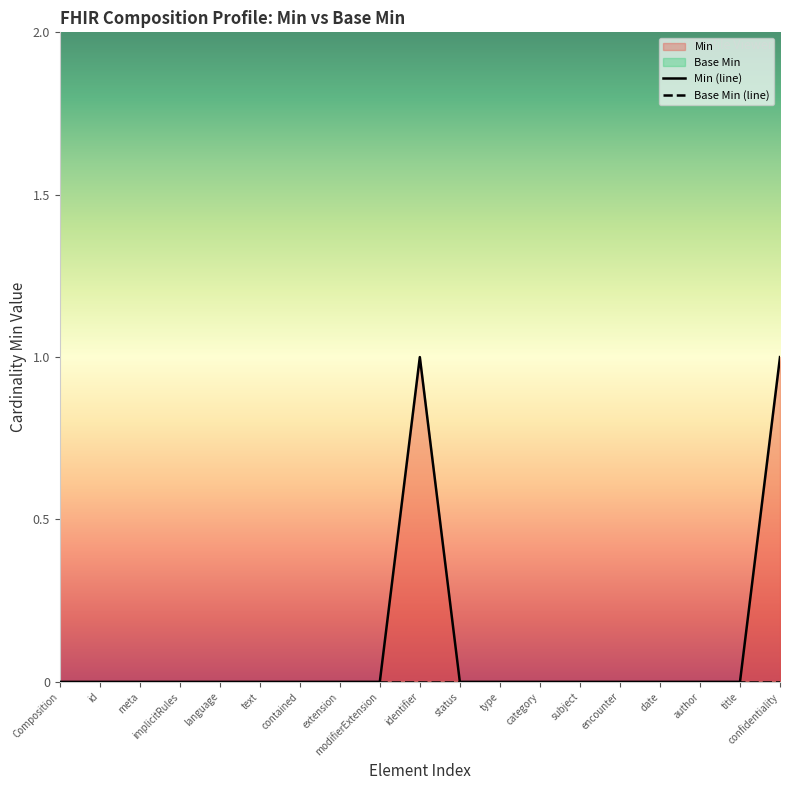

Rank the categories by value from highest to lowest.

identifier, confidentiality, Composition, id, meta, implicitRules, language, text, contained, extension, modifierExtension, status, type, category, subject, encounter, date, author, title